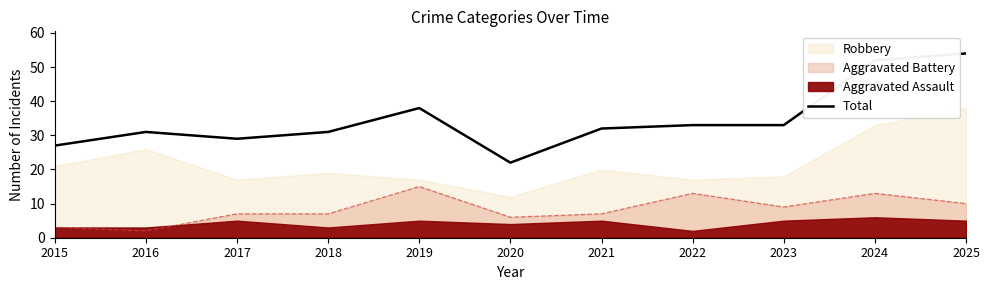

Does the chart have visible grid lines?

No